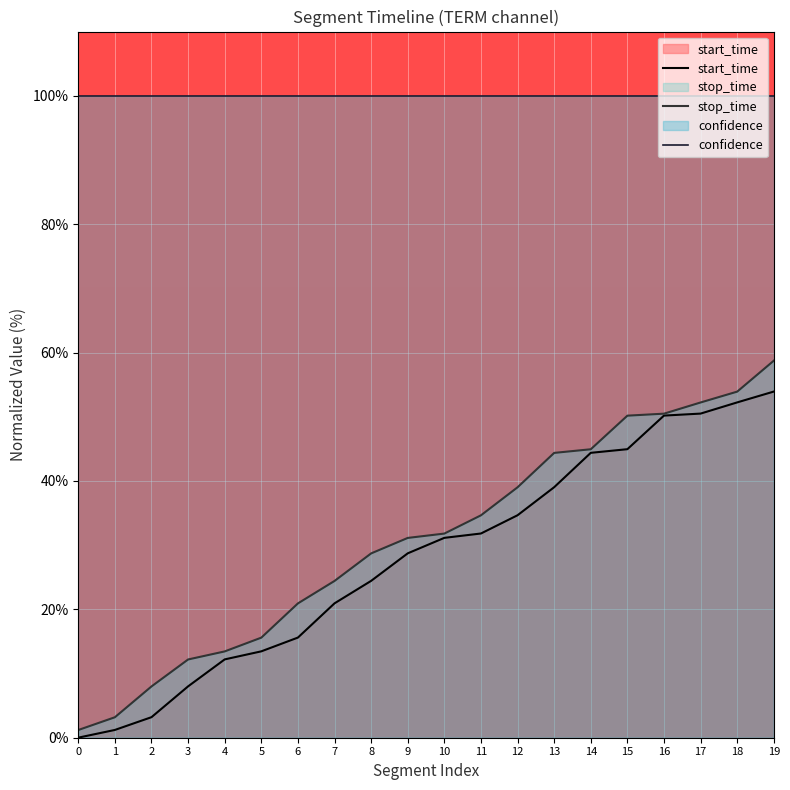

At which label does stop_time first exceed 31?

9